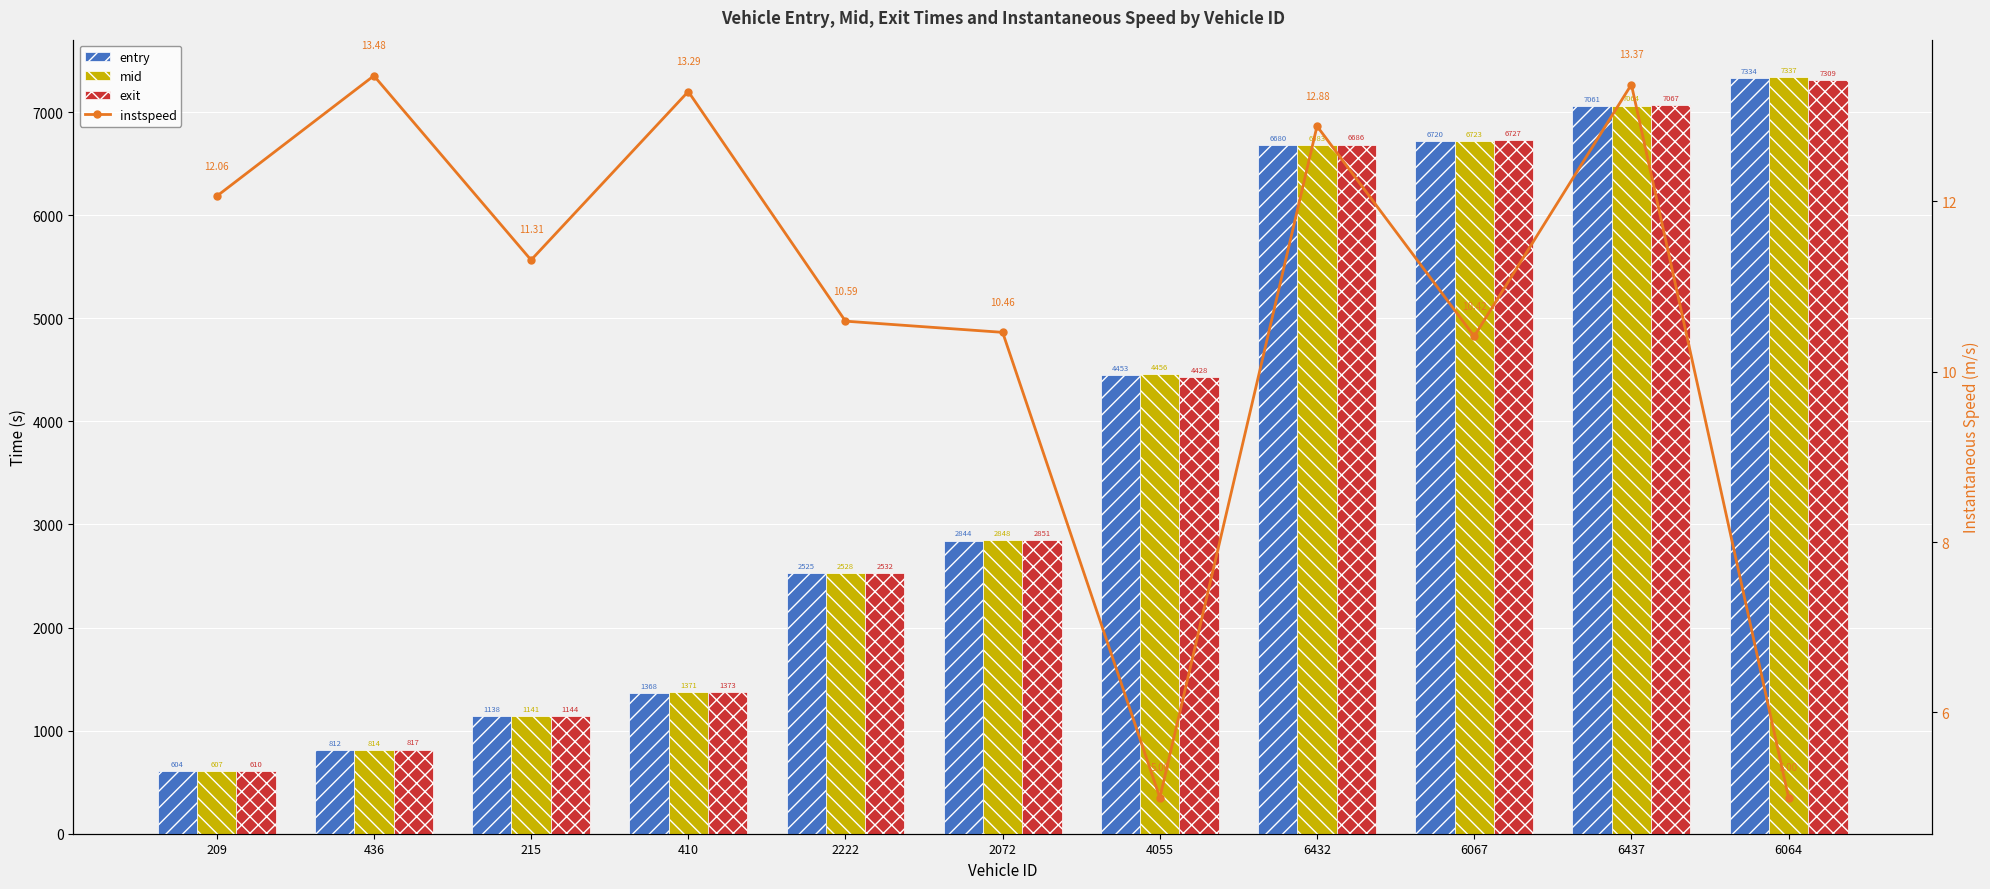

What is the difference between the maximum and minimum values in the entry series?

6730.1